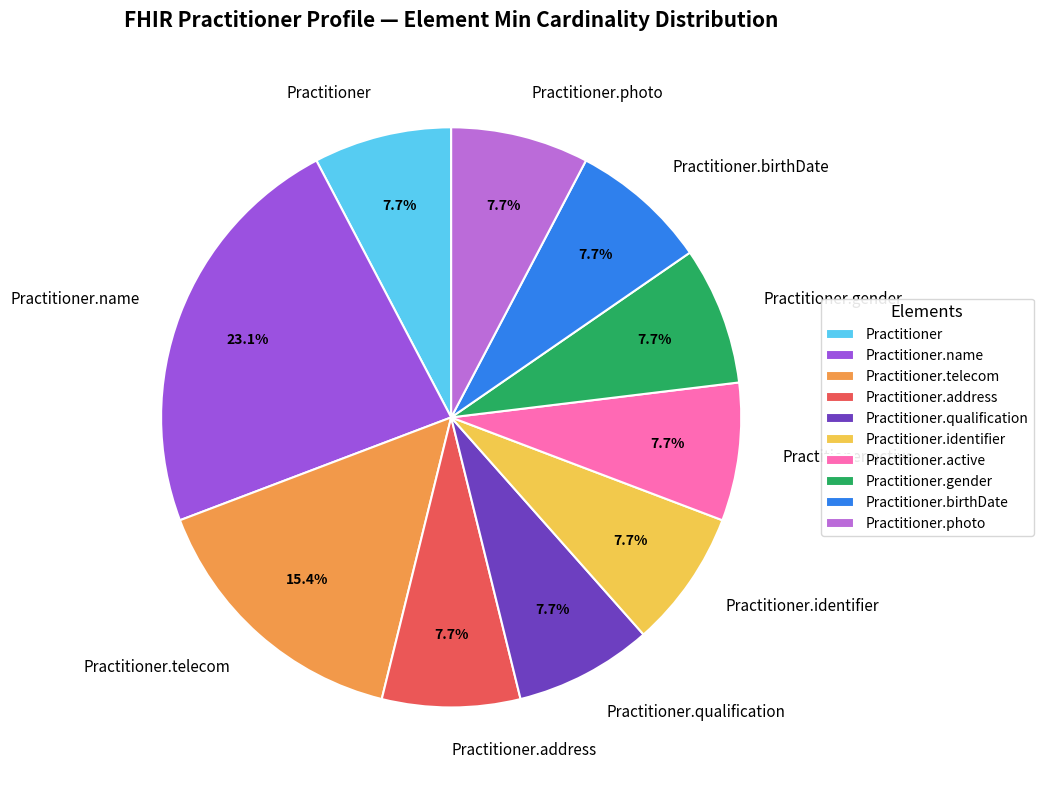

Which category has the biggest portion of the pie?

Practitioner.name